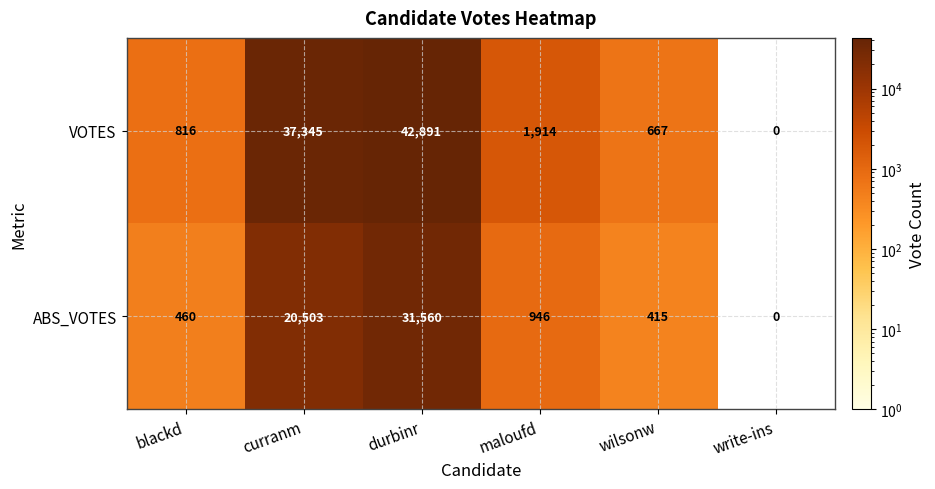

At which category is the sum across all series the highest?

durbinr